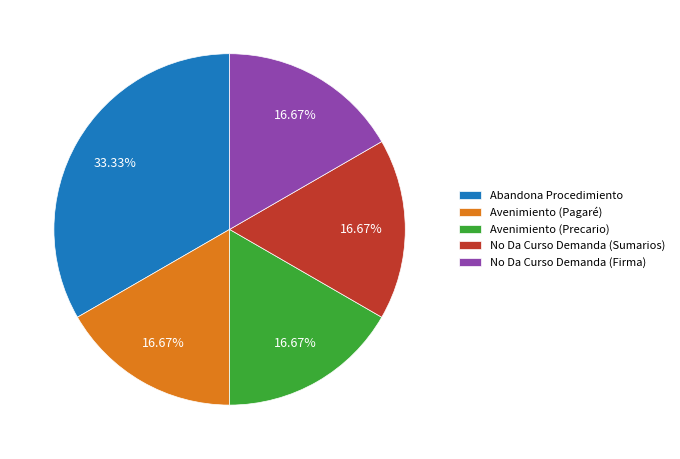

Which has a higher value, Avenimiento (Pagaré) or Abandona Procedimiento?

Abandona Procedimiento